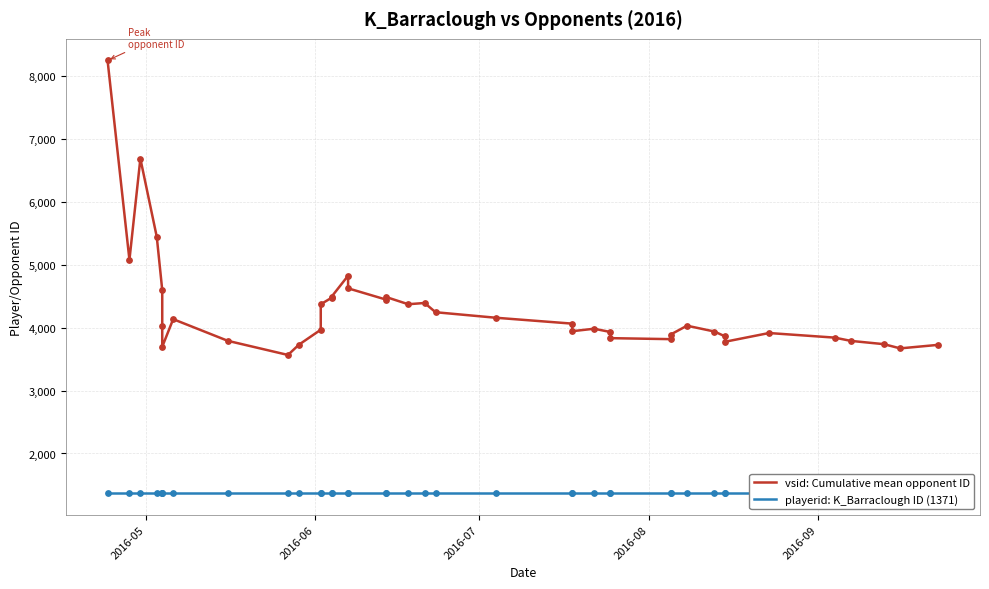

Which series reaches the minimum Y coordinate?

playerid: K_Barraclough ID (1371)